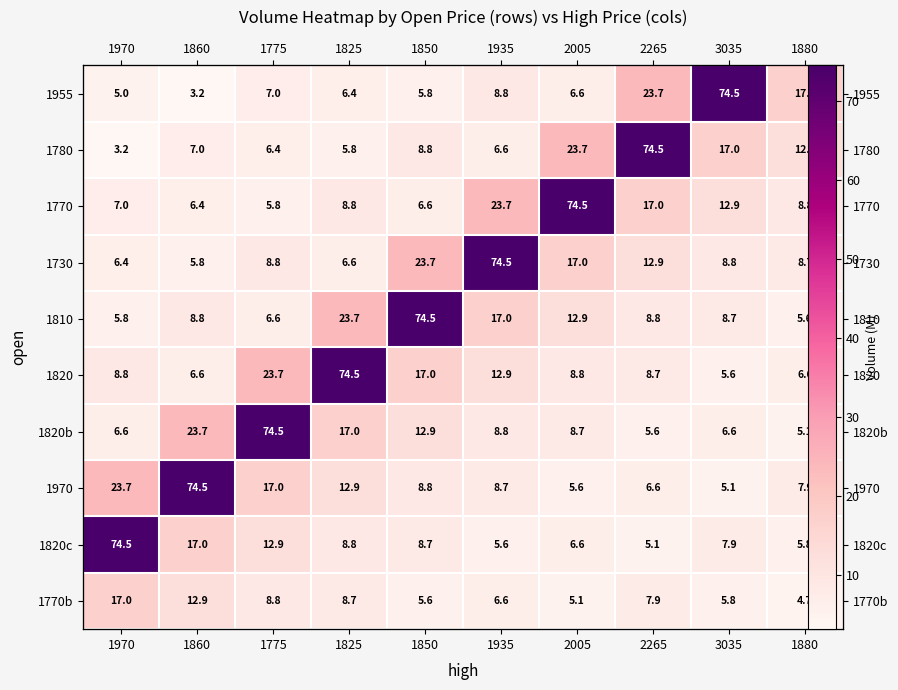

What is the total value across all series at 1935?

173.2